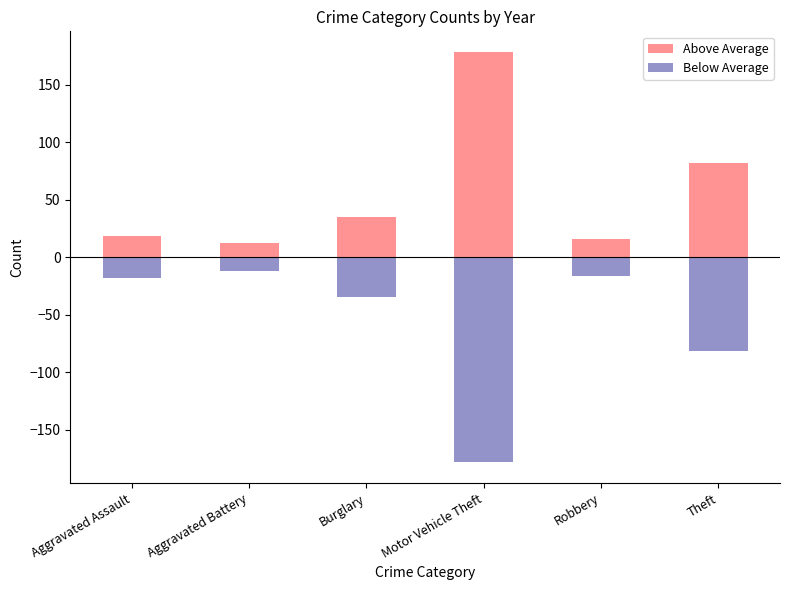

At which label does Above Average reach its peak?

Motor Vehicle Theft